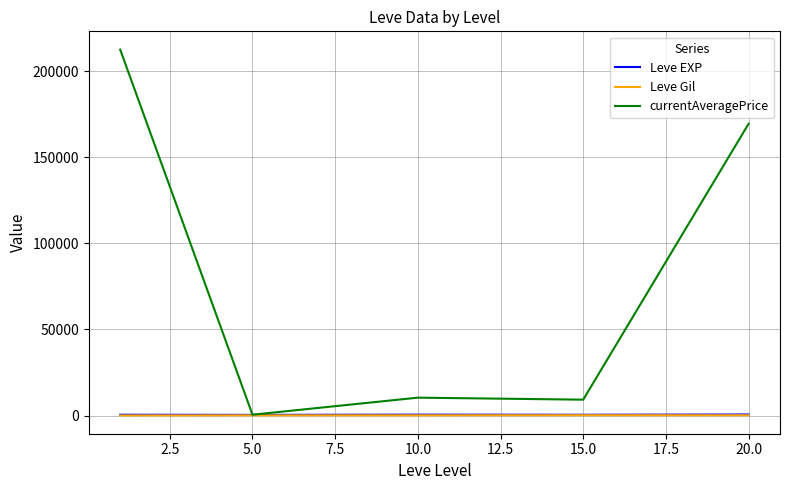

Which series has the widest spread of values?

currentAveragePrice